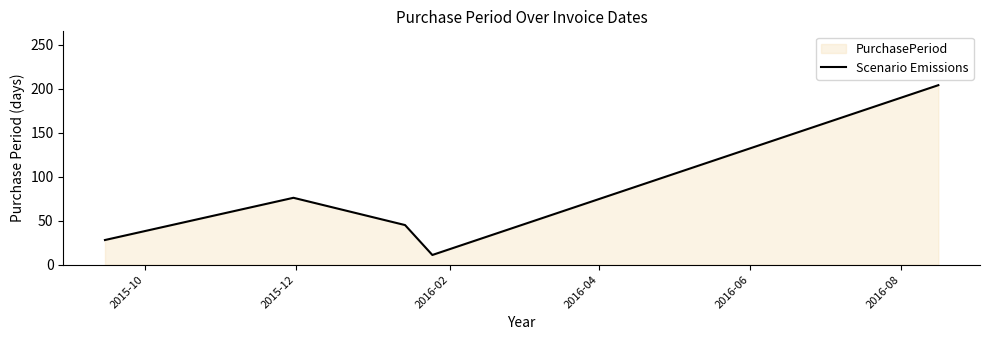

How many points are higher than both their immediate neighbors (excluding endpoints)?

1